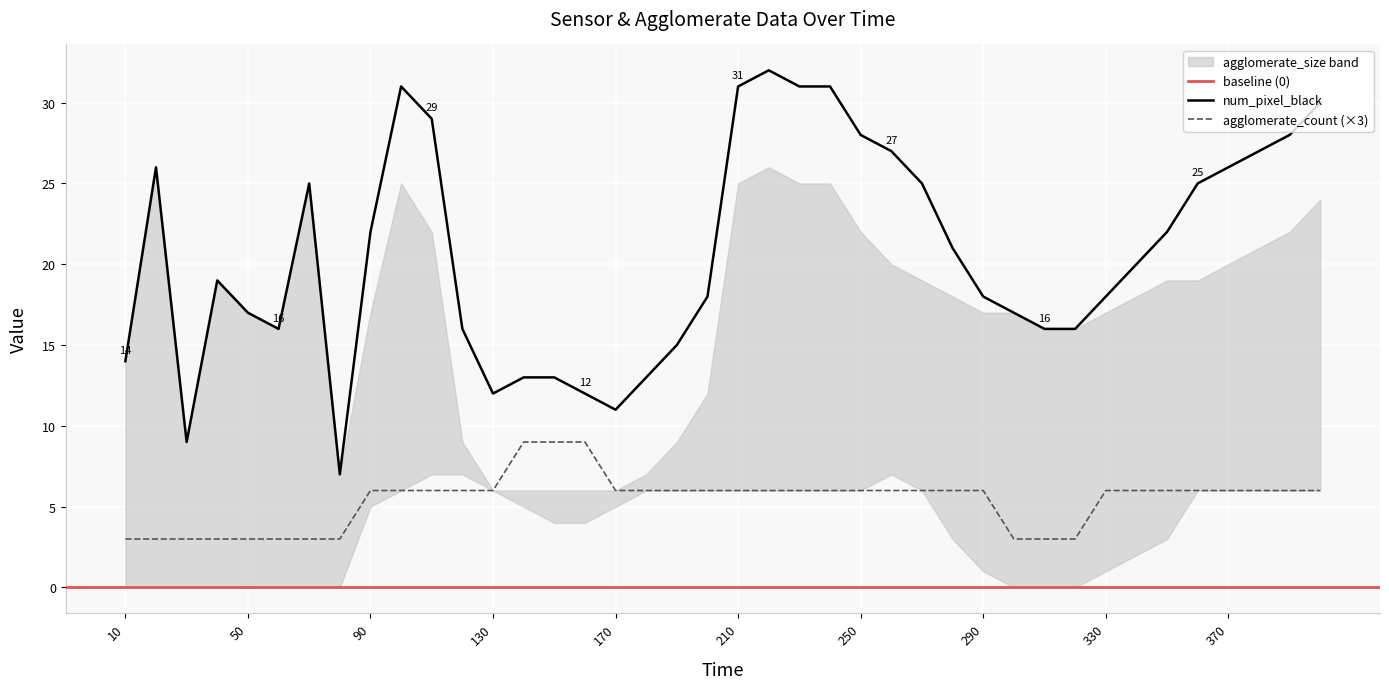

True or false: agglomerate_count and num_pixel_black intersect in this chart.

False